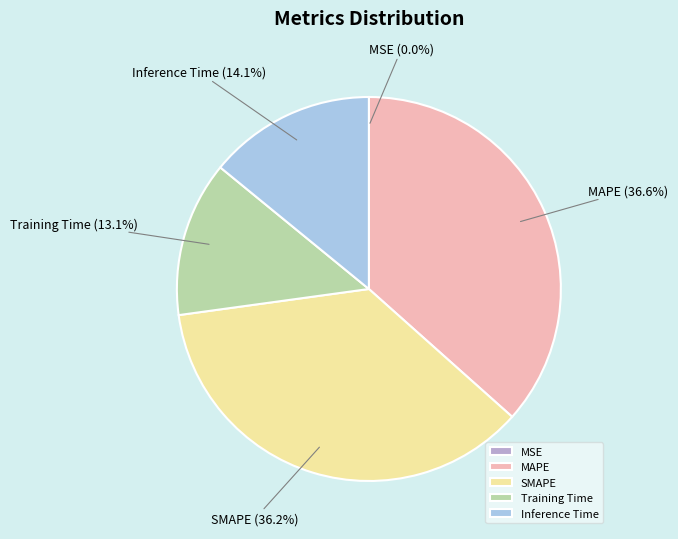

What is the ratio of the value at SMAPE to the value at MAPE?

1.0